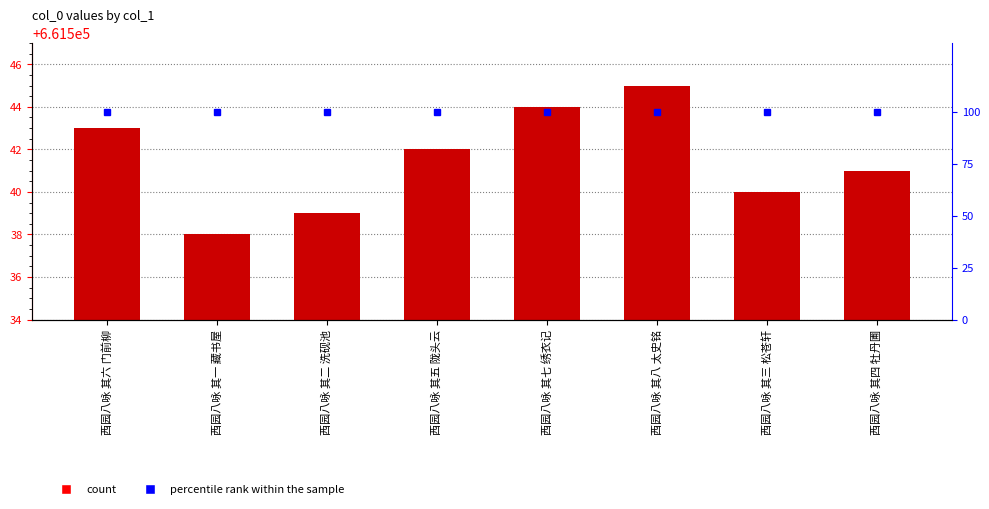

Which series has the widest spread of values?

col_0